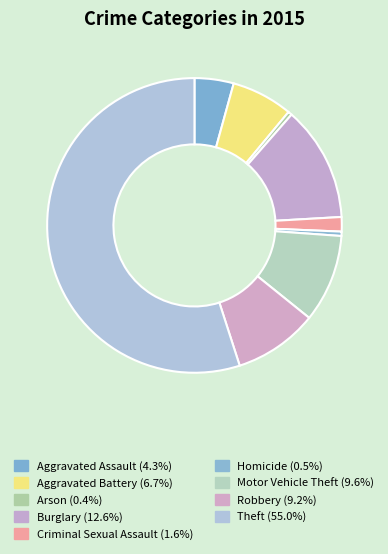

To the nearest percent, what is the average slice percentage?

11%